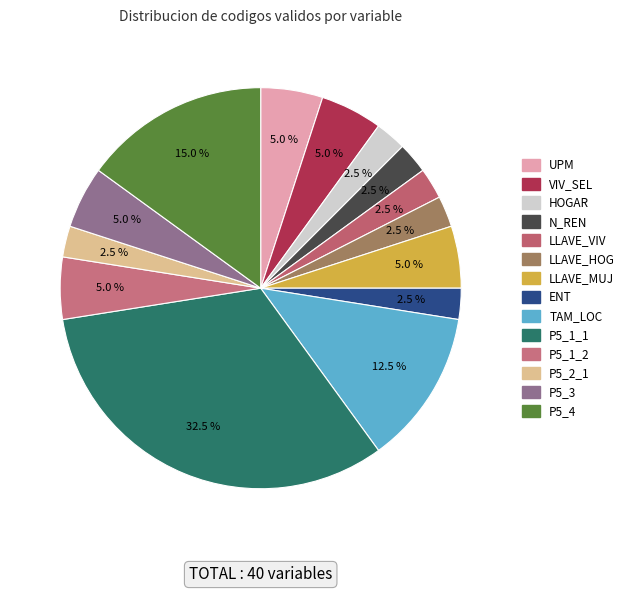

How many segments does this pie chart have?

14